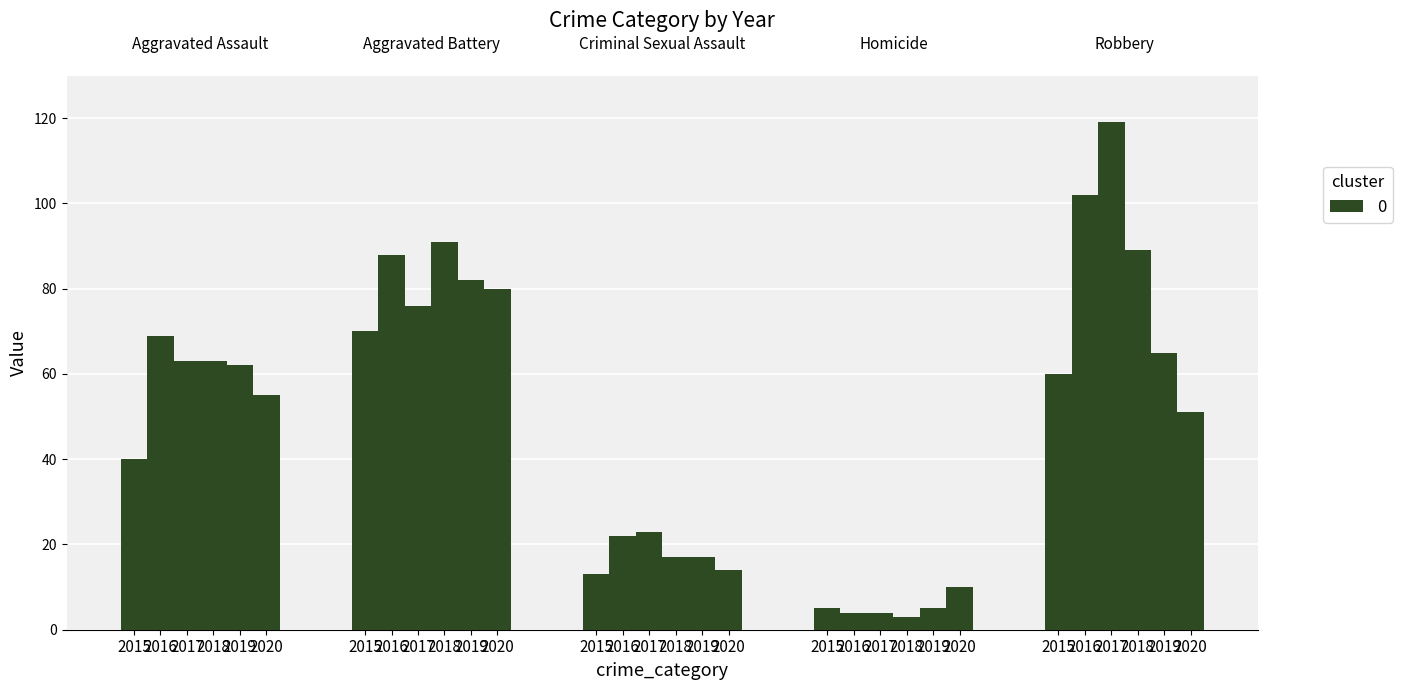

What is the minimum value shown in the chart?

3